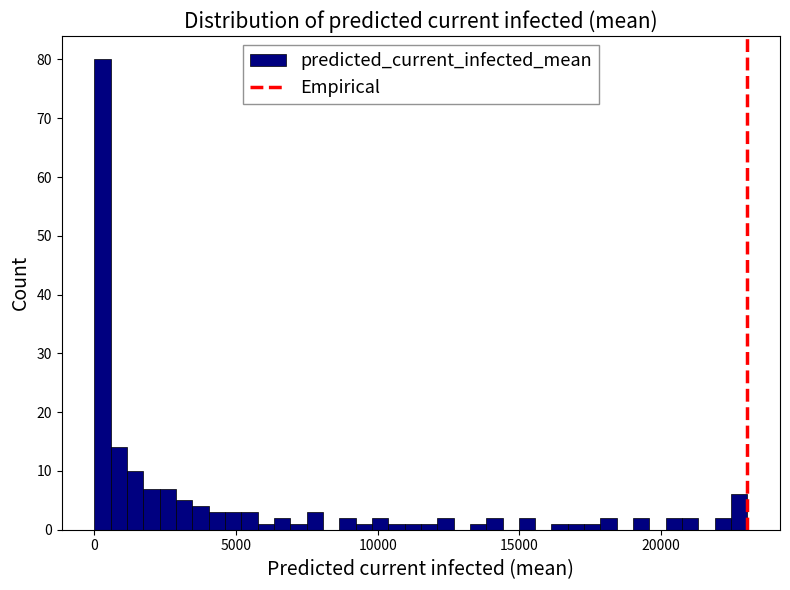

Read against the x-axis, roughly where is the centre of the tallest bar?

500